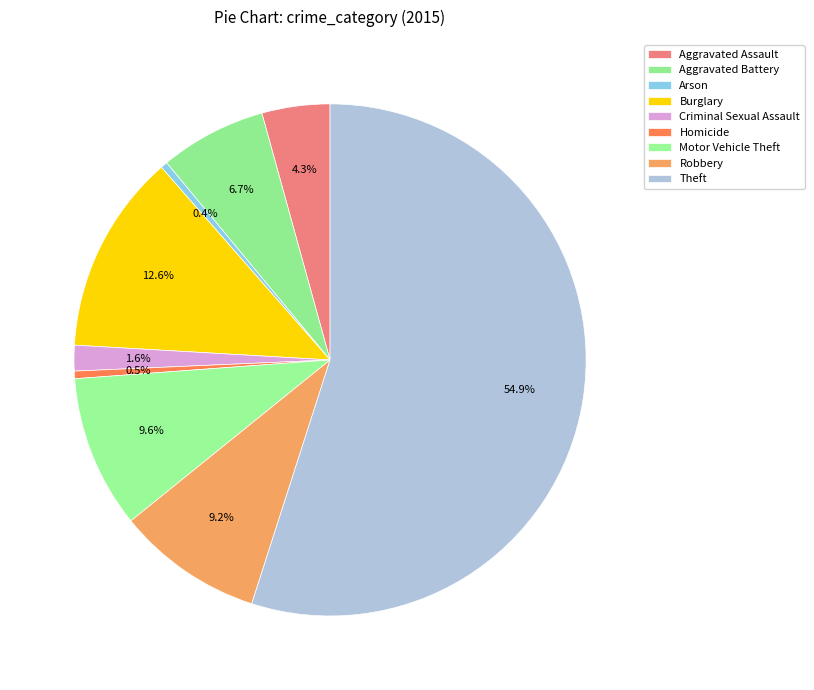

How many slices are in this pie chart?

9